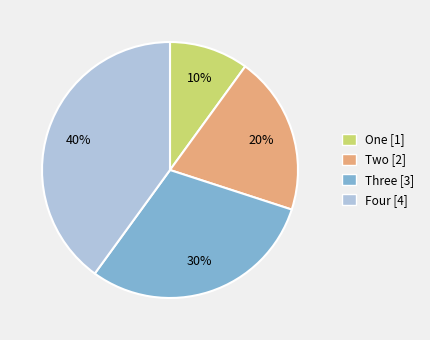

Which slice is the largest?

Four